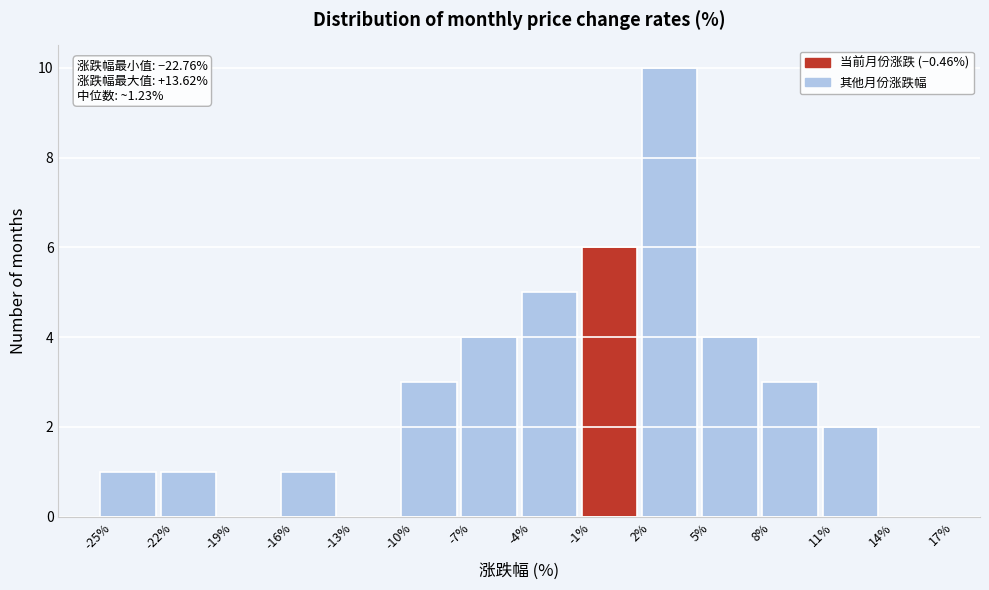

Over which range of the x-axis is the bar tallest?

2% to 5%